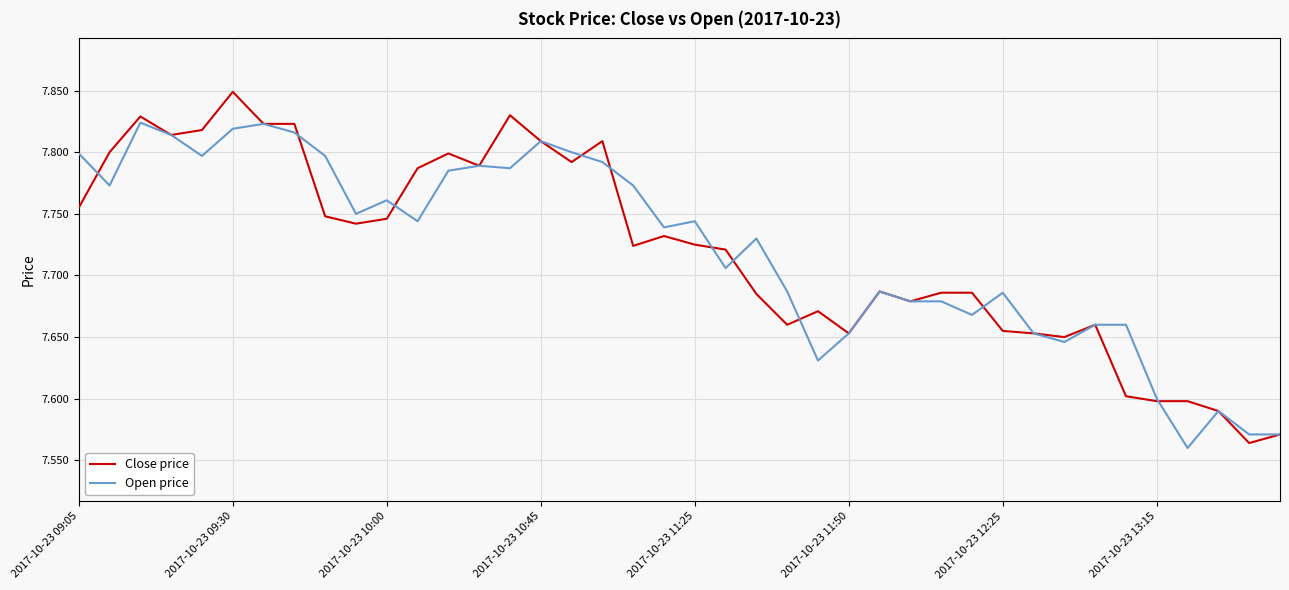

List the series in order of their peak value, highest first.

Close price, Open price